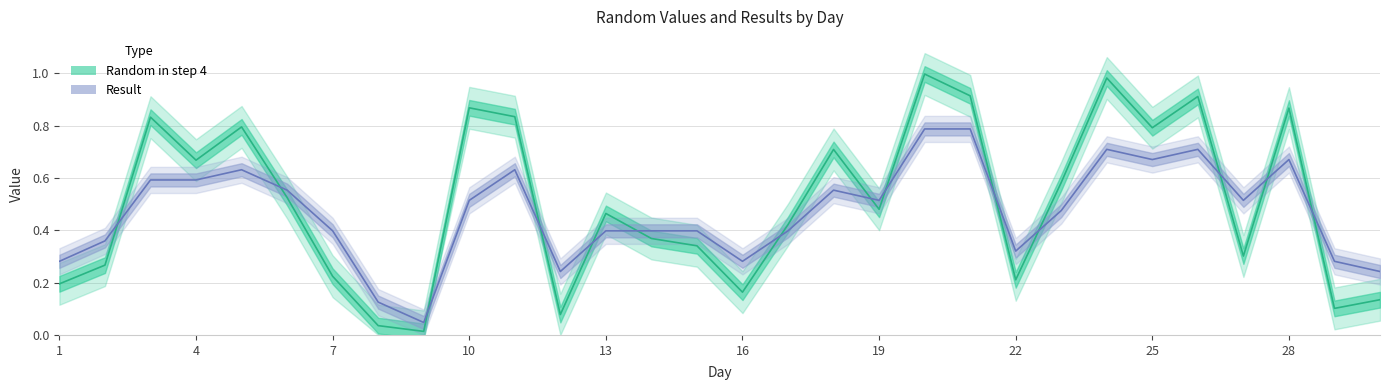

At how many categories does at least one series exceed 0?

30